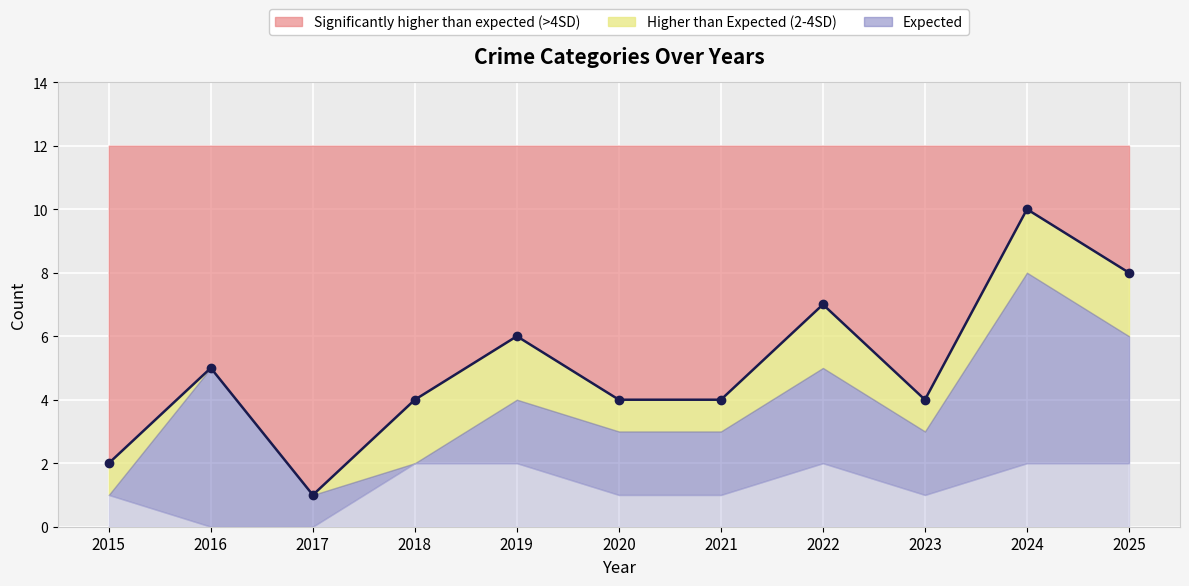

The Significantly higher than expected (>4SD) series shows 1 at 2018. True or false?

False